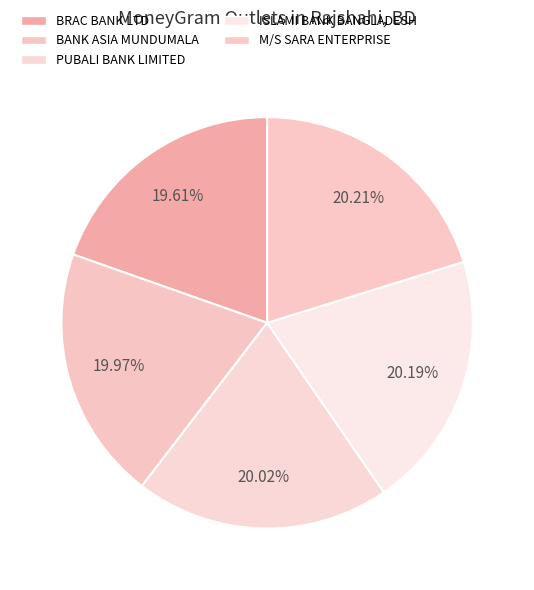

Count the number of slices in the pie.

5